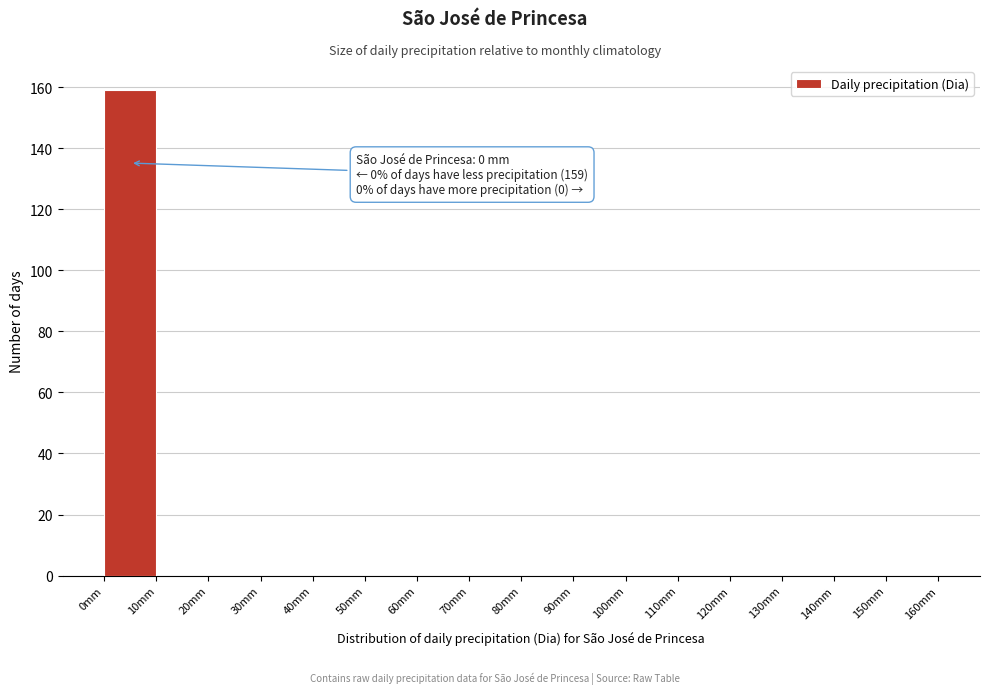

Which range on the x-axis has the tallest bar?

0 to 10